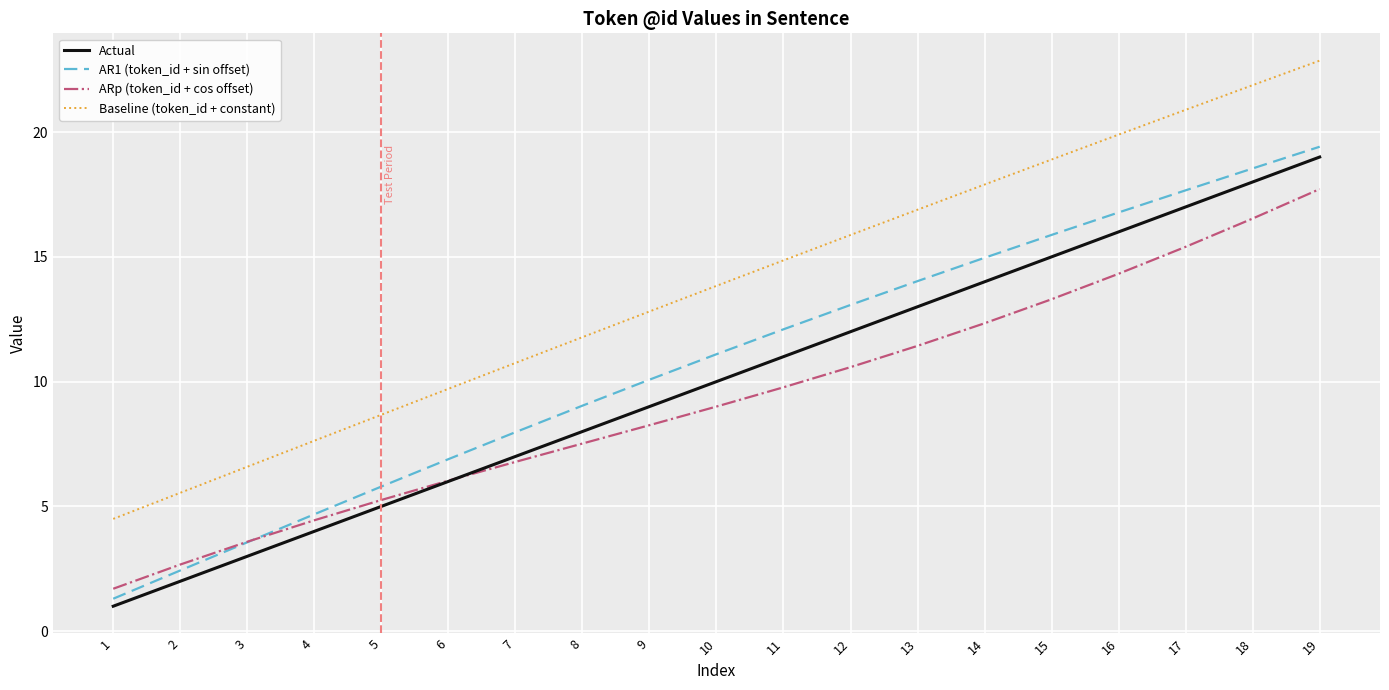

What value does the Baseline (token_id + constant) series have at 12?

15.9